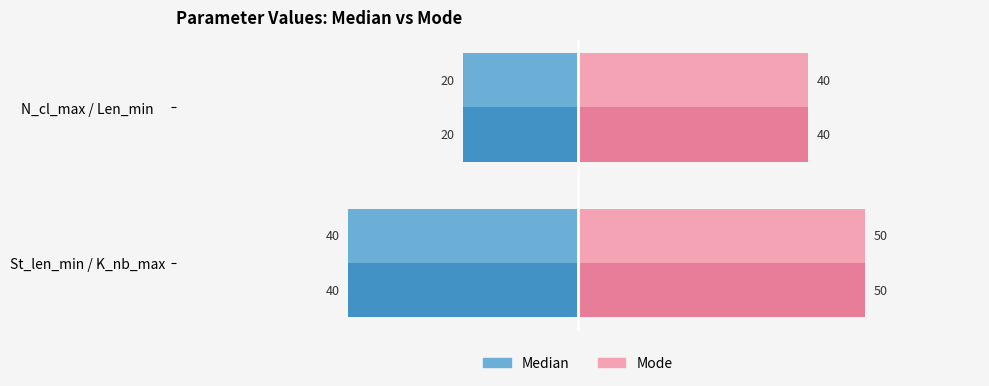

What is the total value across all series at St_len_min / K_nb_max?

20